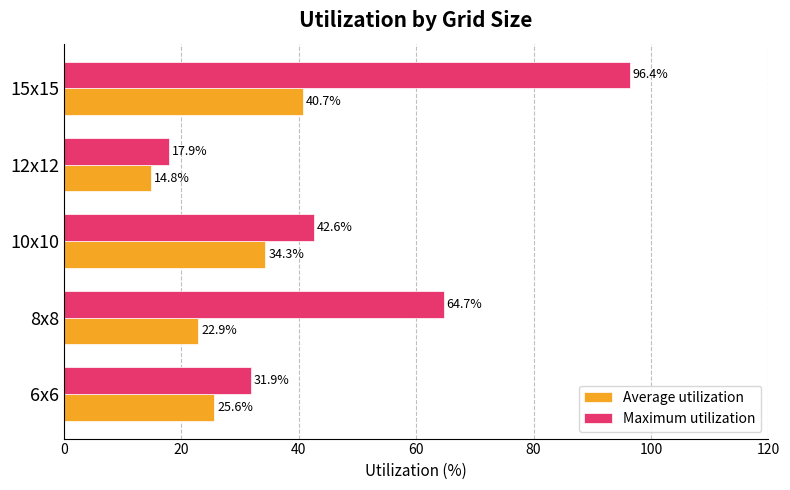

At how many categories does at least one series exceed 39?

3